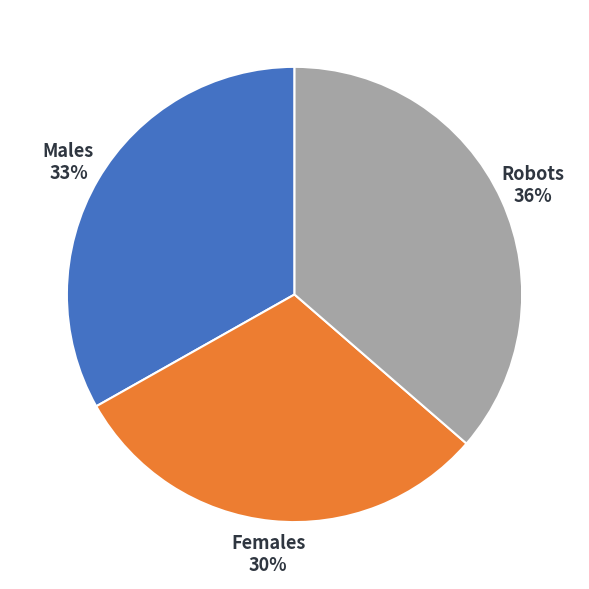

Count the number of slices in the pie.

3